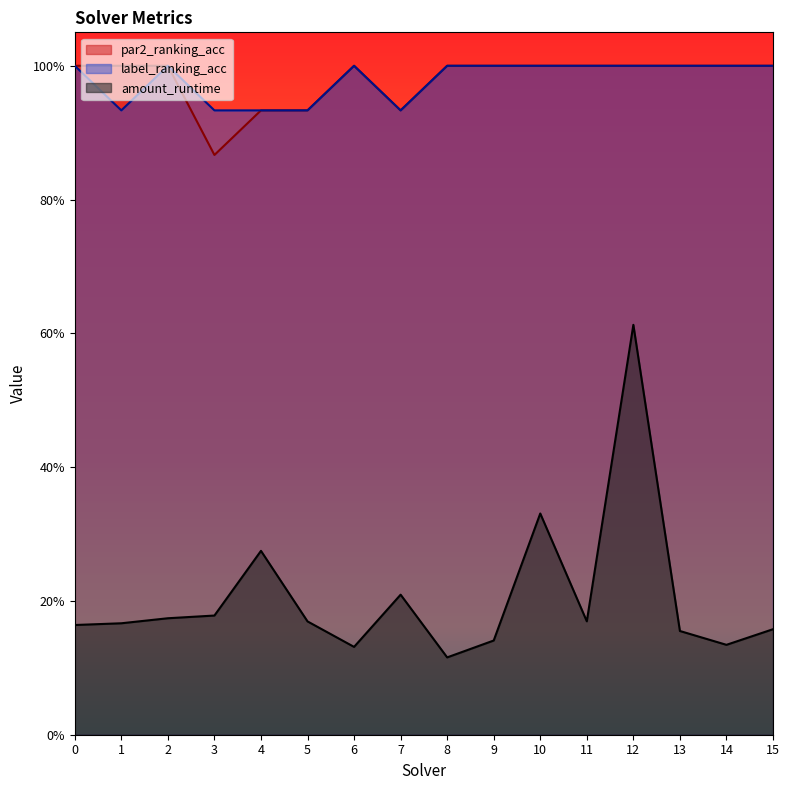

What are all the series names shown in the legend?

par2_ranking_acc, label_ranking_acc, amount_runtime